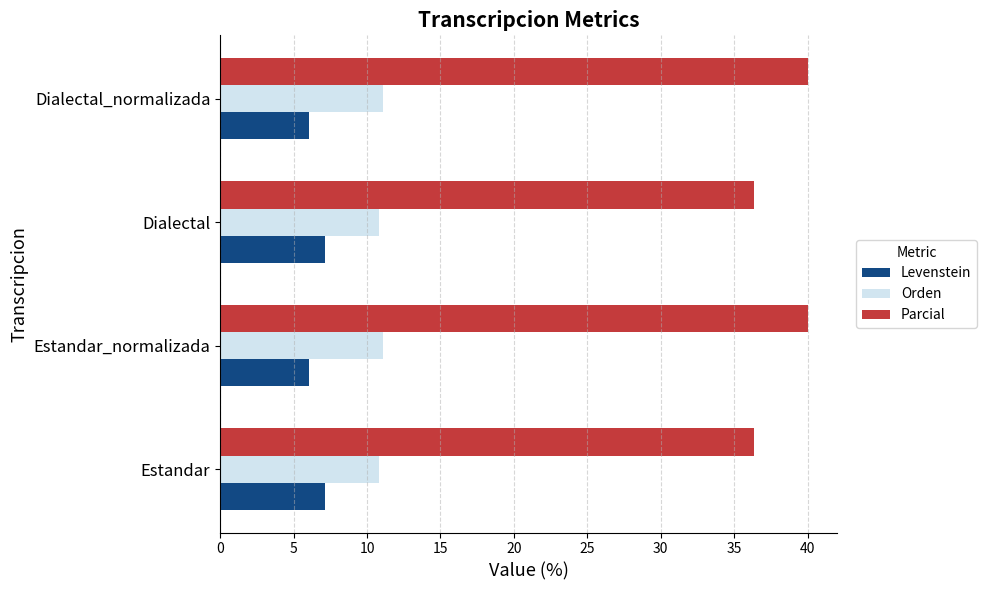

What is the greatest value displayed?

40.0